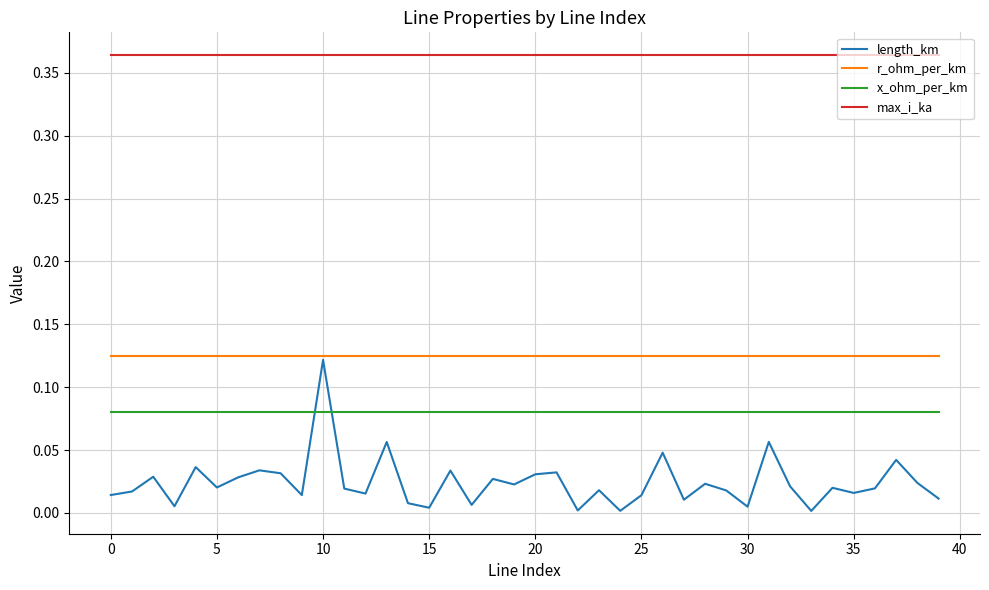

Which series has the largest range (max minus min)?

length_km